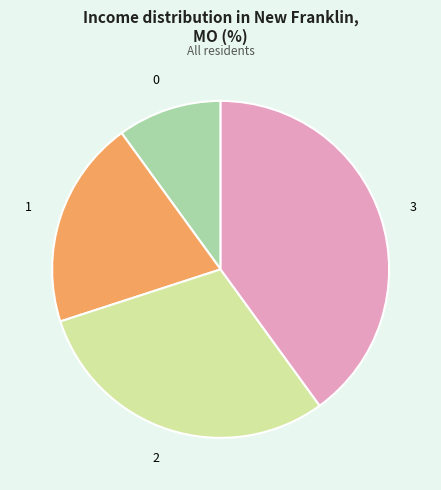

Between 3 and 2, which is larger?

3